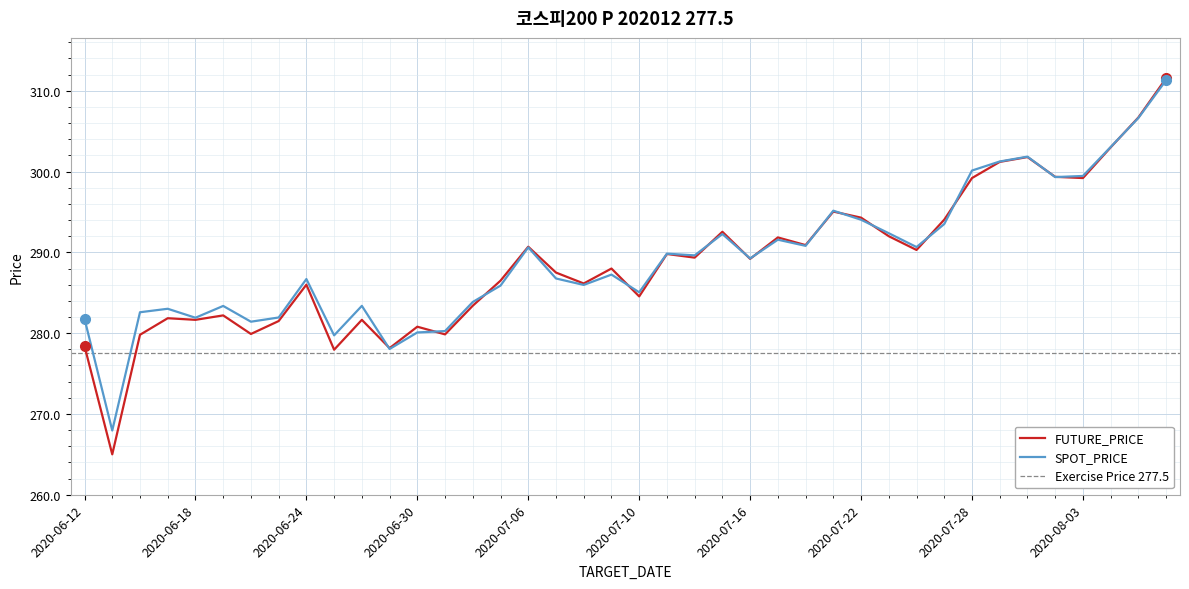

Rank the series by their maximum value, from highest to lowest.

FUTURE_PRICE, SPOT_PRICE